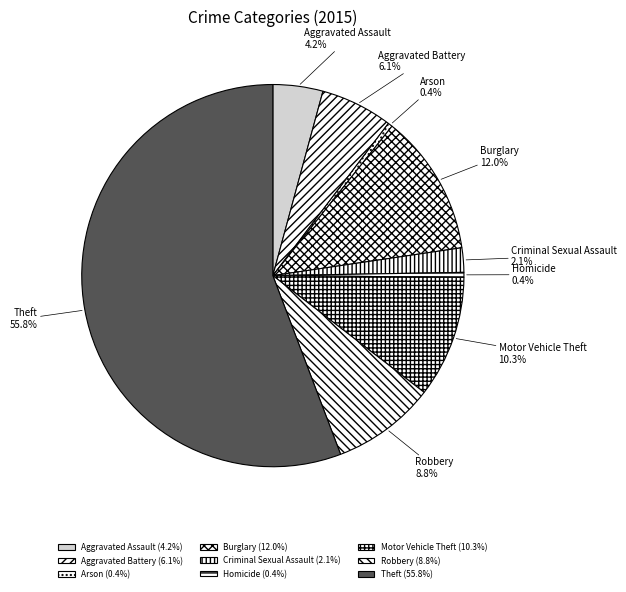

To the nearest percent, what is the average slice percentage?

11%